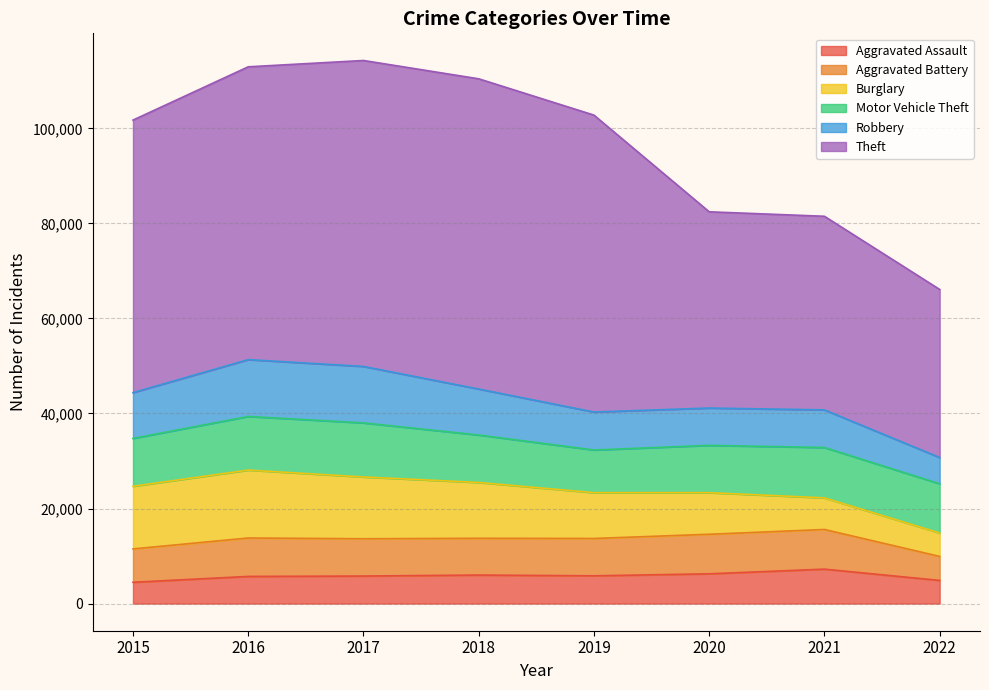

What is the minimum value for Theft?

35370